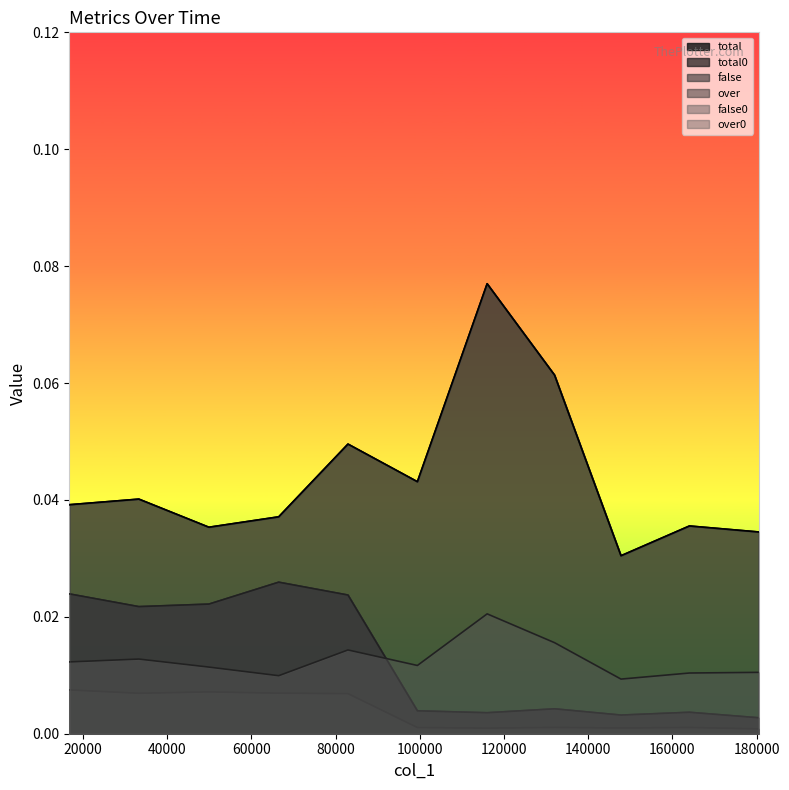

True or false: false0 and total0 intersect in this chart.

False